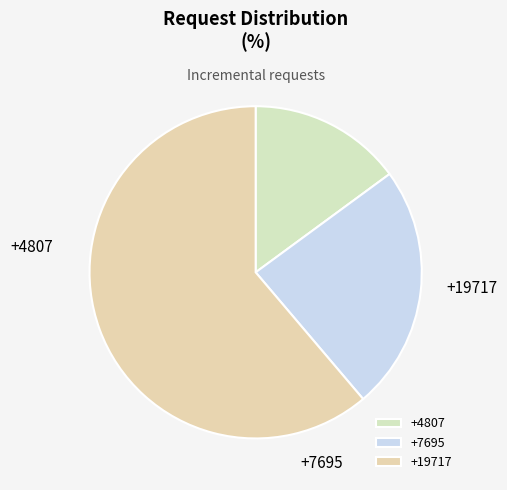

To the nearest percent, what portion does +4807 represent?

15%